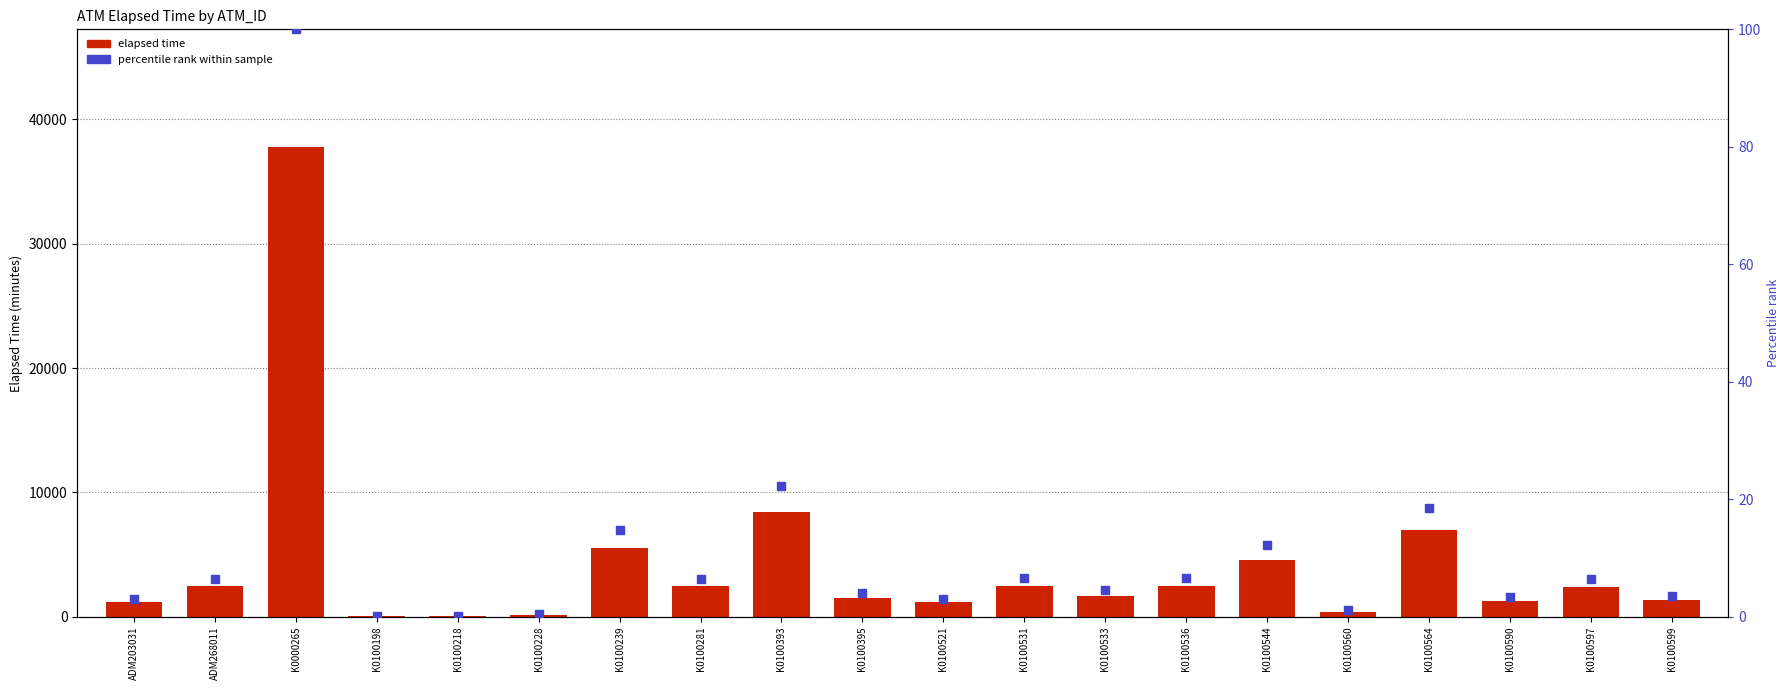

Is the value of percentile rank within sample at K0100599 greater than the value of elapsed time at K0100544?

No